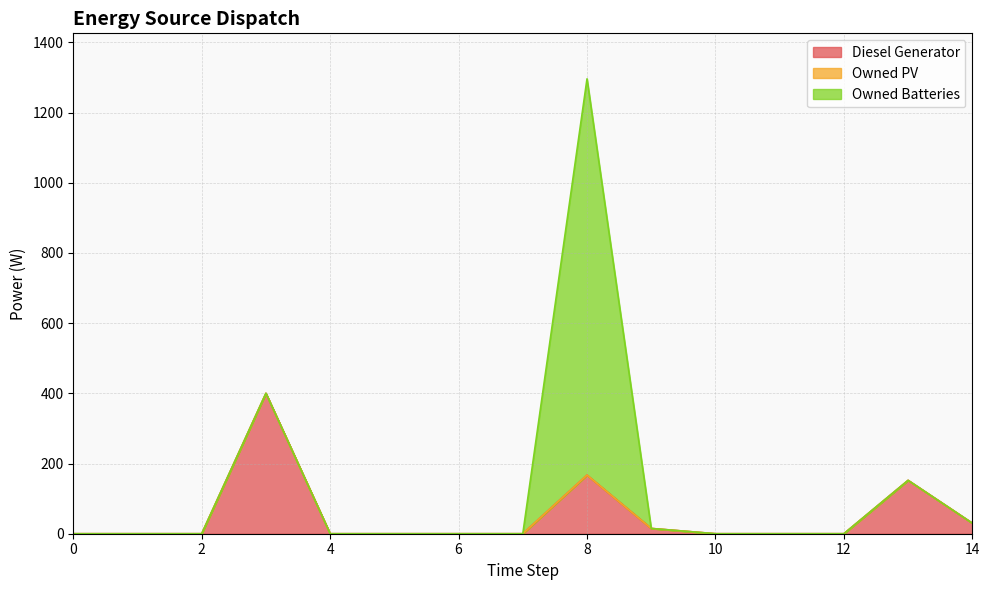

Rank the series by their average value, from lowest to highest.

Owned PV, Diesel Generator, Owned Batteries